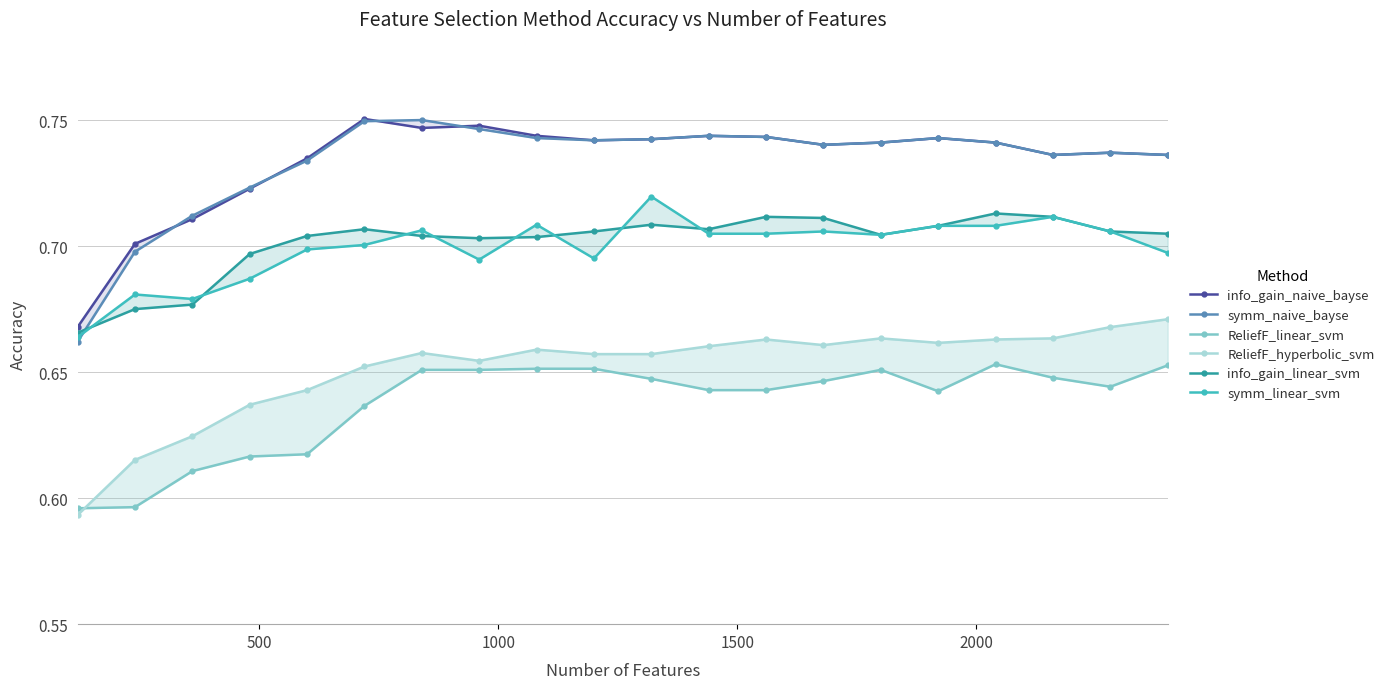

How many symm_naive_bayse values are between 0 and 1?

20